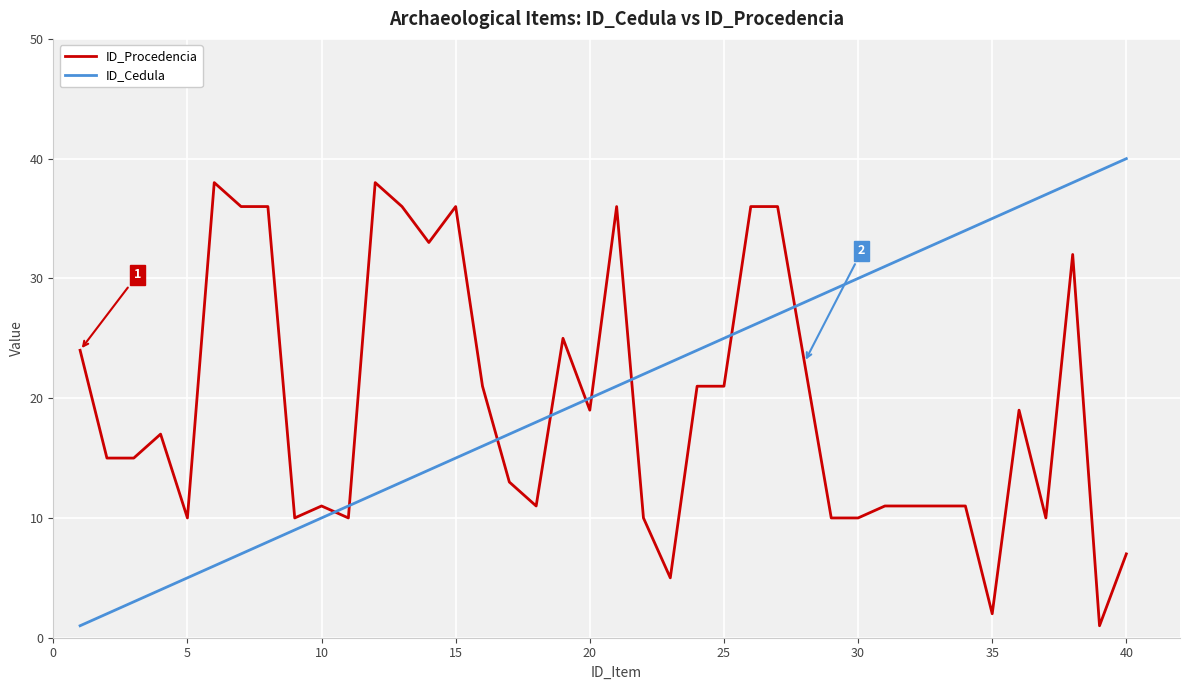

What is the difference between the maximum and minimum values in the ID_Cedula series?

39